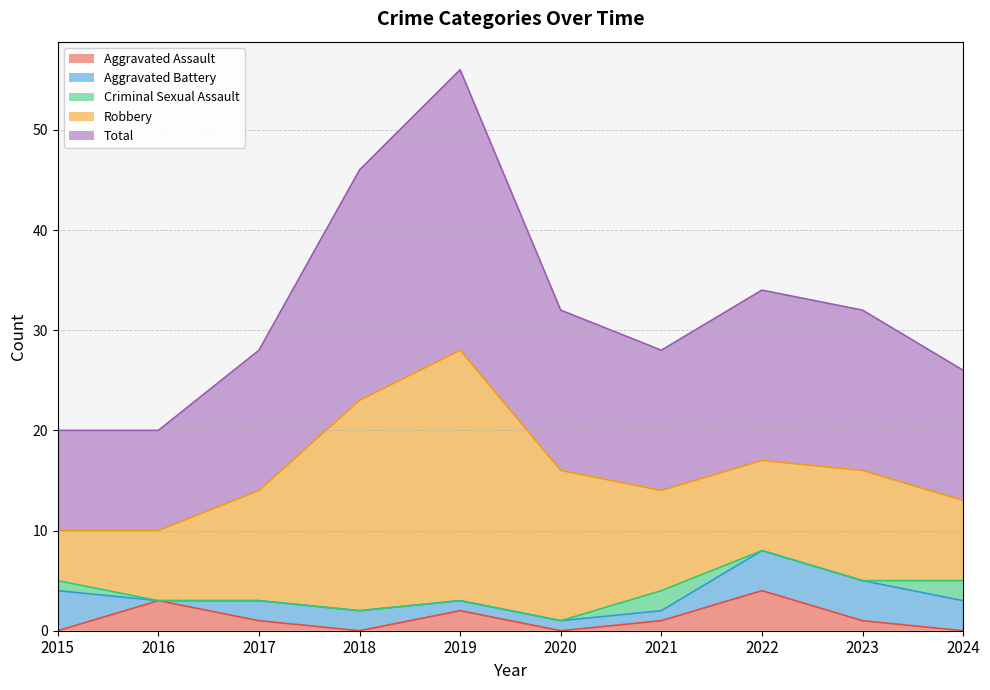

Which category has the highest value in the Aggravated Battery series?

2015